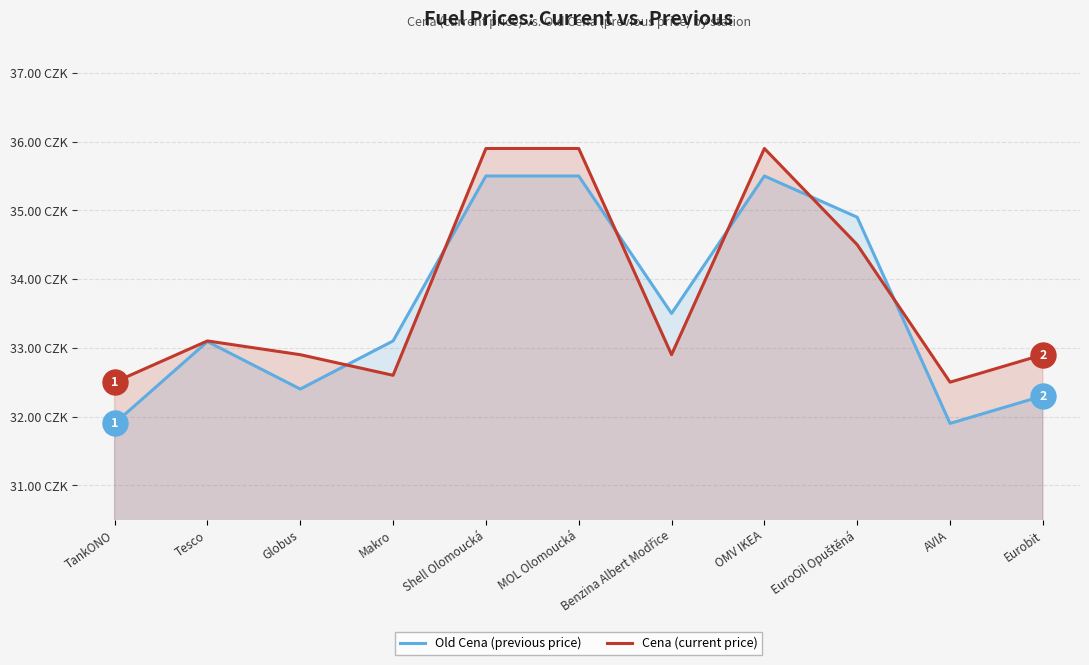

What is the label of the 6th point from the right?

MOL Olomoucká